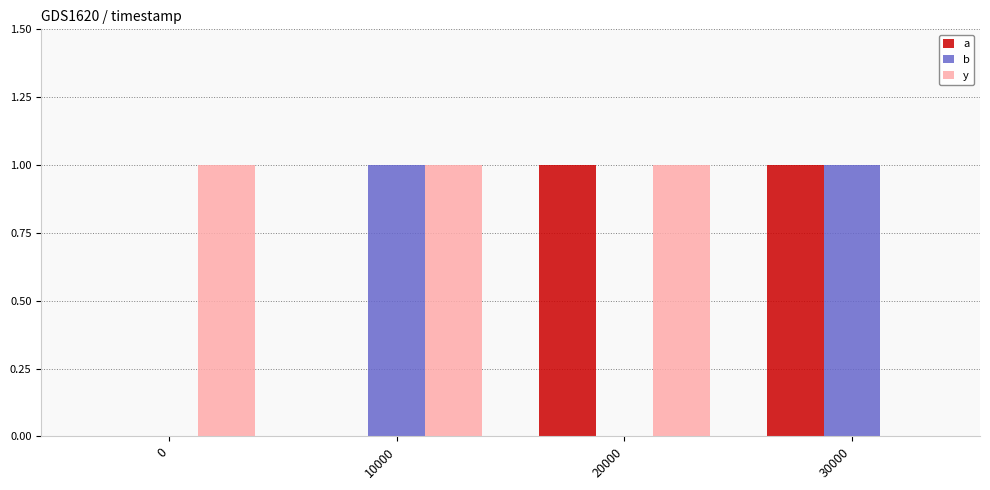

Which series has the largest total across all categories?

y